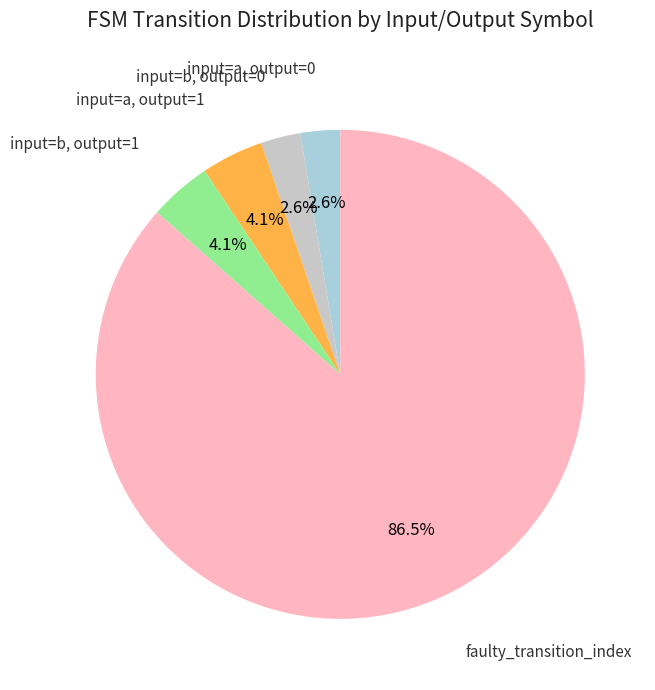

What is the smallest slice in the pie chart?

input_a_output_0